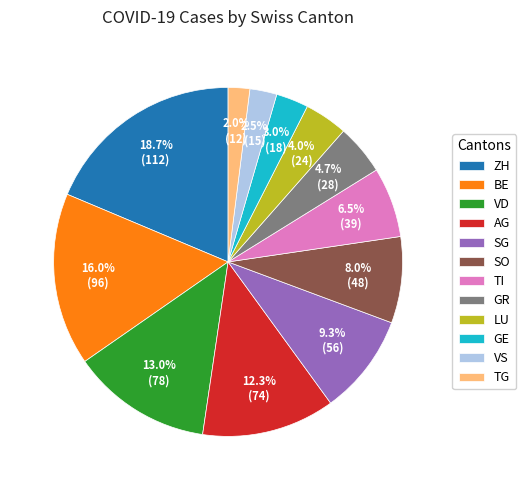

To the nearest percent, what is the average slice percentage?

8%